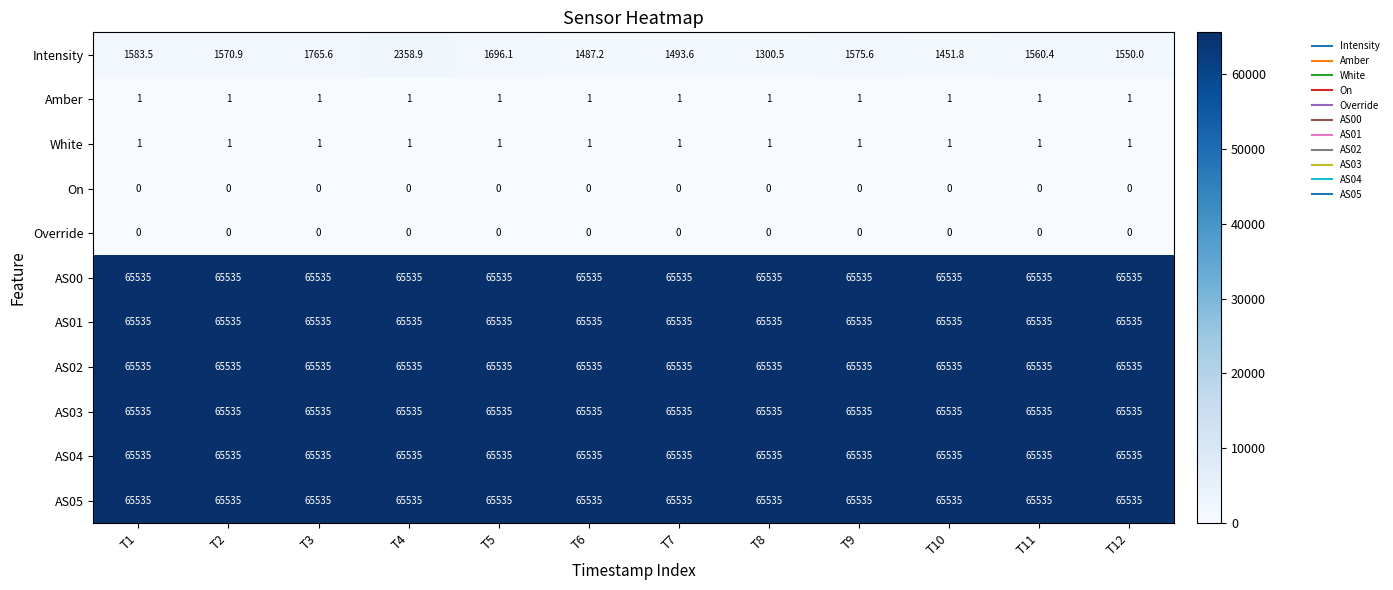

True or false: White has a value of 1.0 at T1.

True